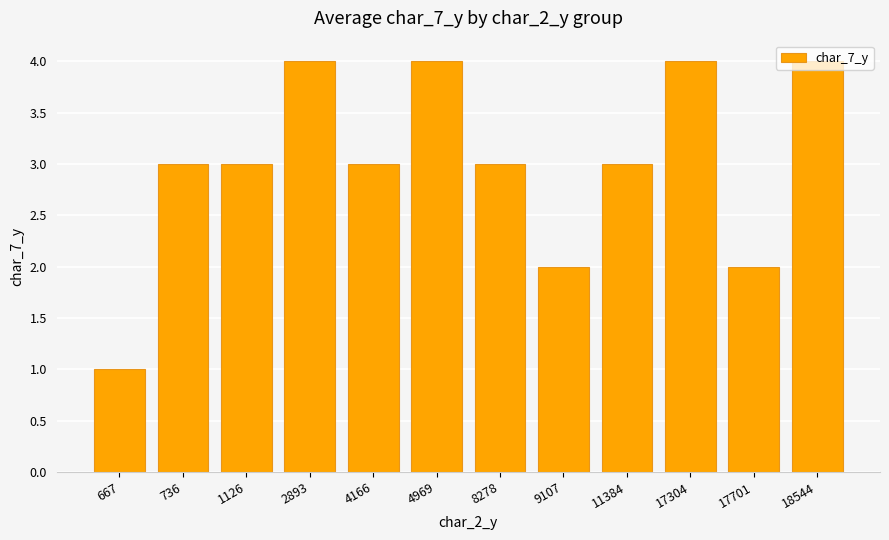

What is the difference between the second highest and second lowest values?

2